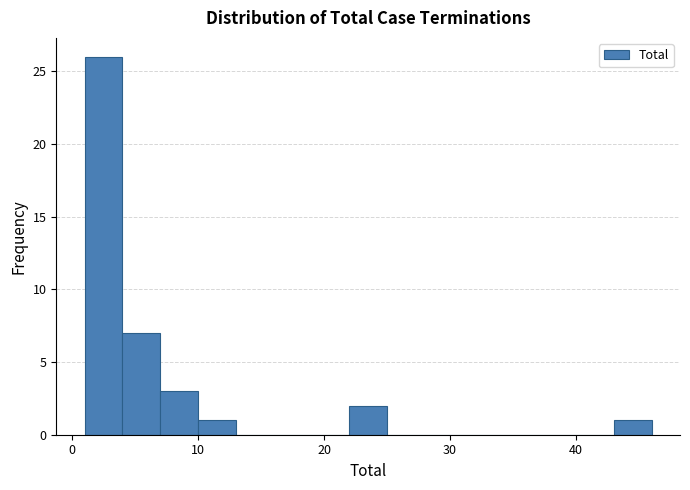

Around what value on the x-axis is the tallest bar? Give the approximate position of its centre, as read against the axis.

3